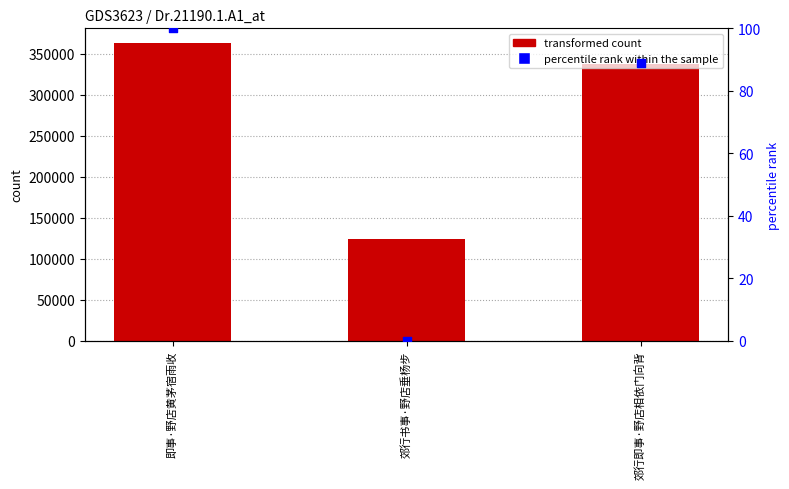

Which series reaches the maximum Y coordinate?

transformed count